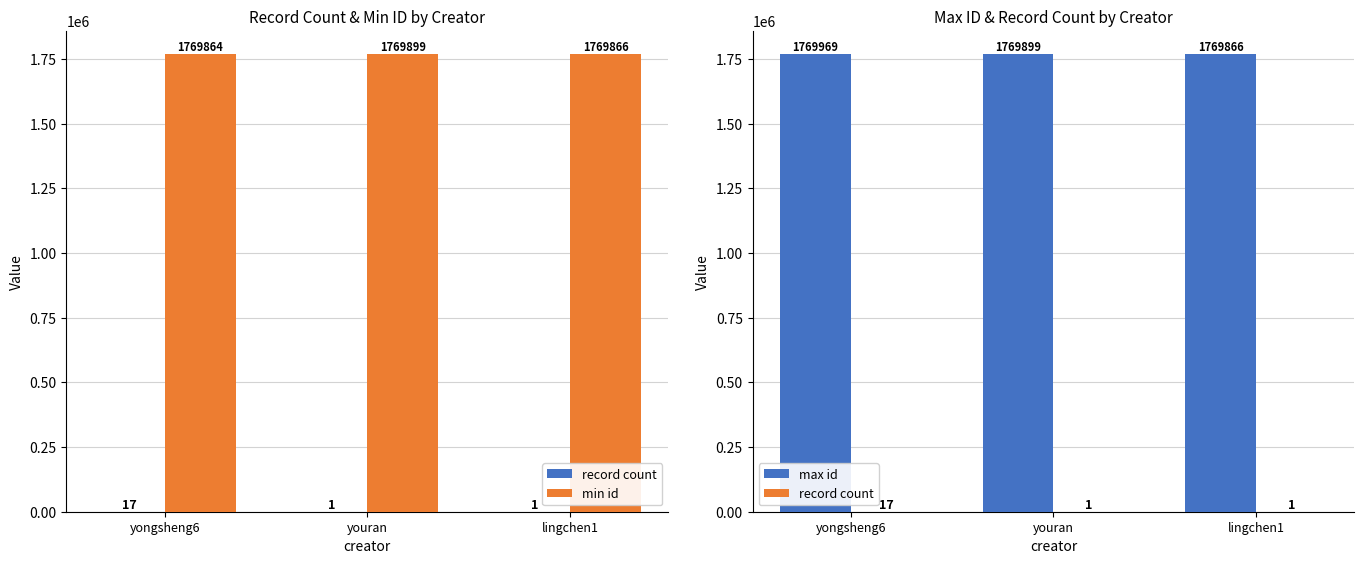

What is the difference between the record count values at yongsheng6 and youran?

16